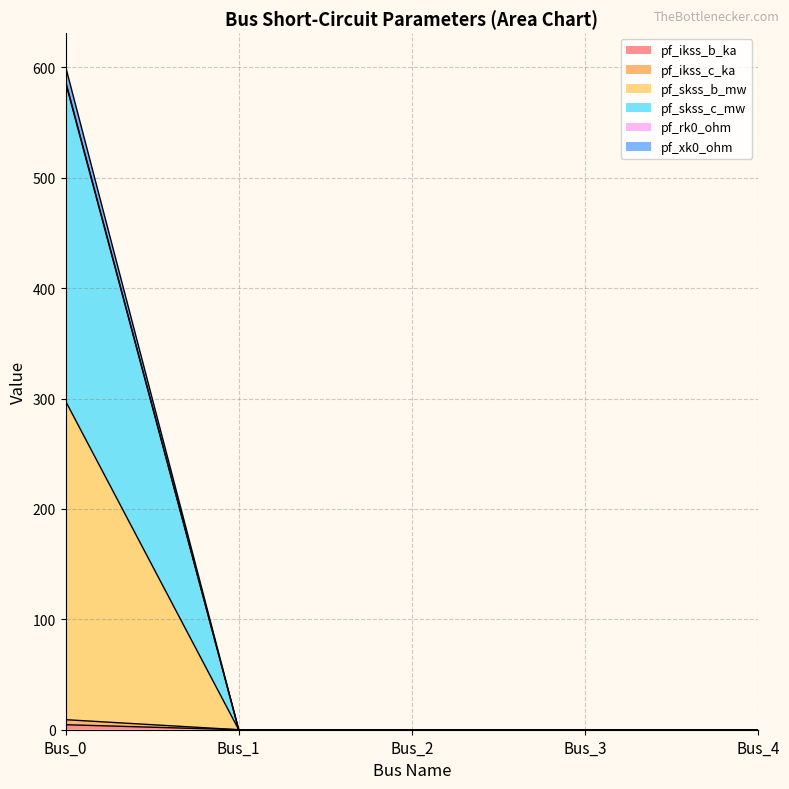

Does the chart have visible grid lines?

Yes